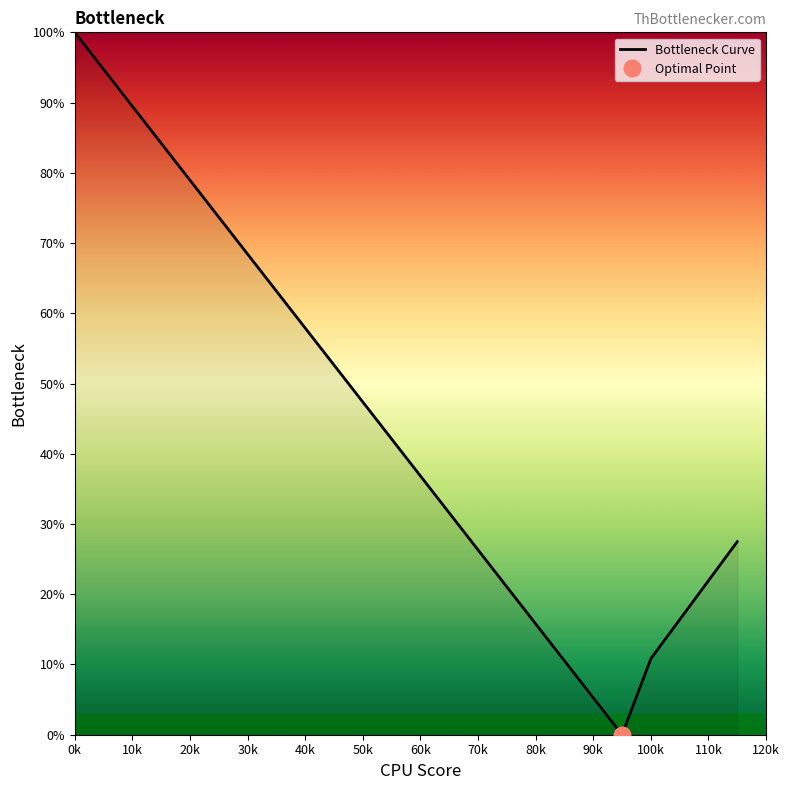

How many lines are shown in the chart?

1